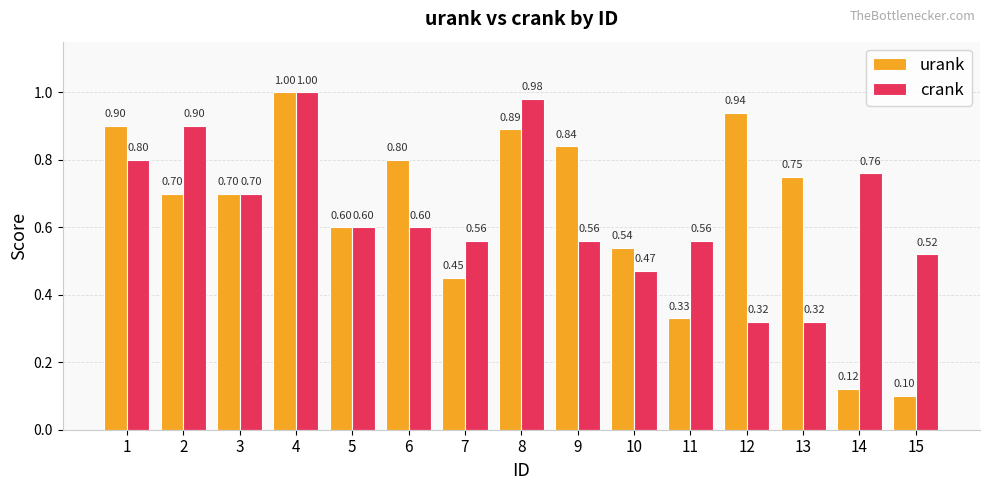

Does the chart contain any negative values?

No